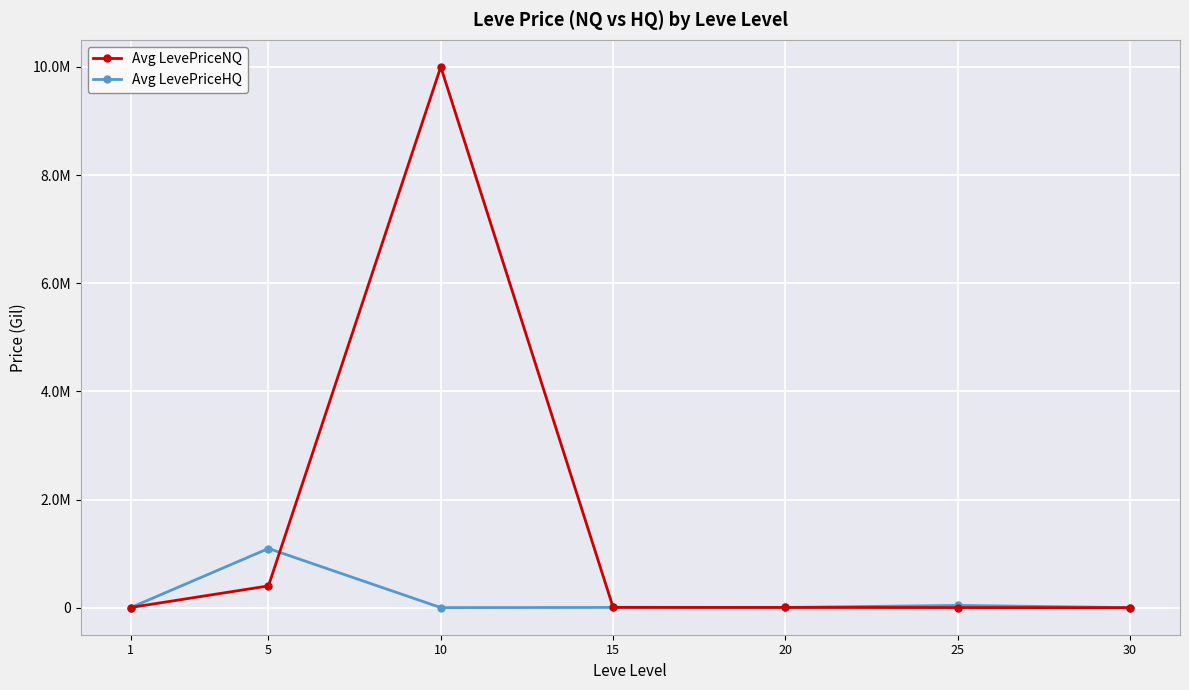

Between 1 and 15, which is larger?

15